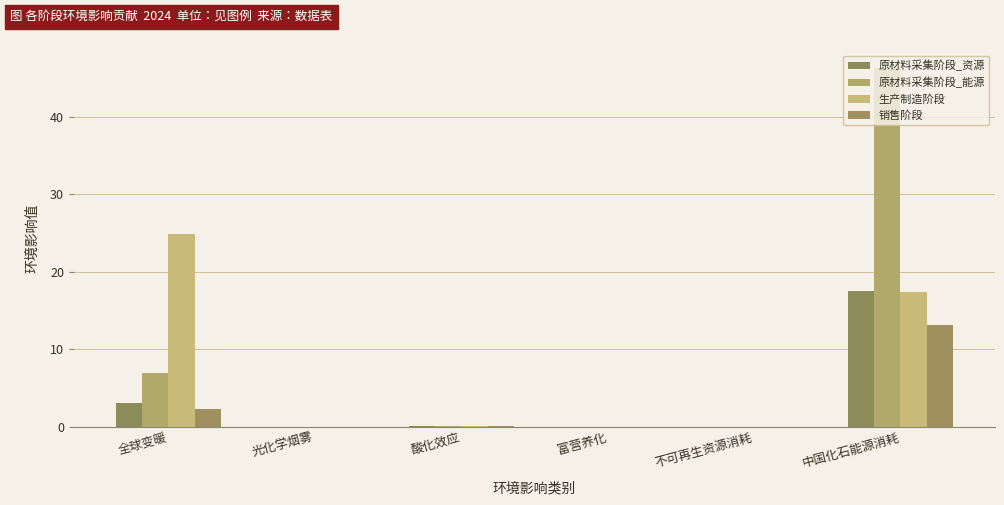

What is the greatest value displayed?

46.3